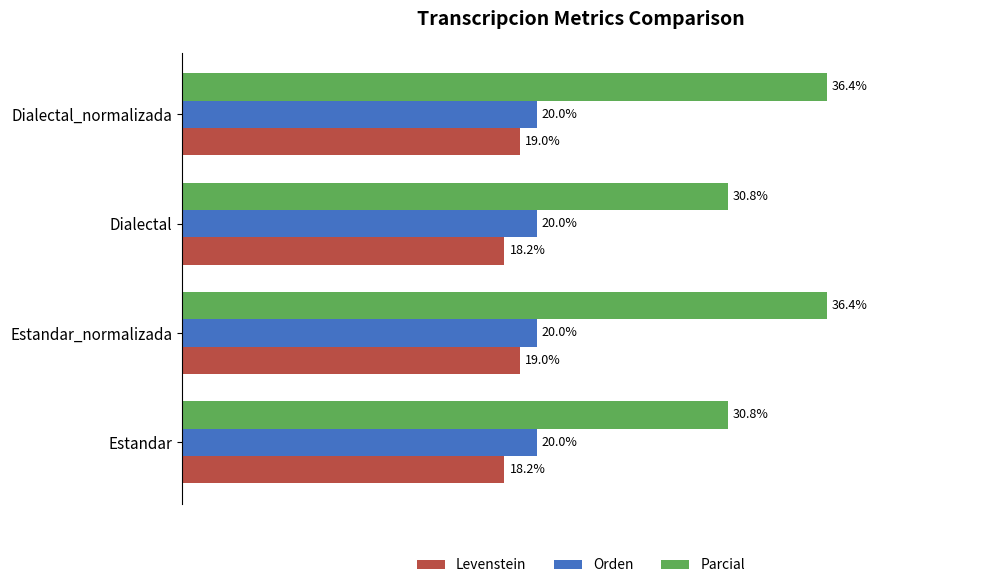

Which series changed the most between Estandar and Dialectal_normalizada?

Parcial